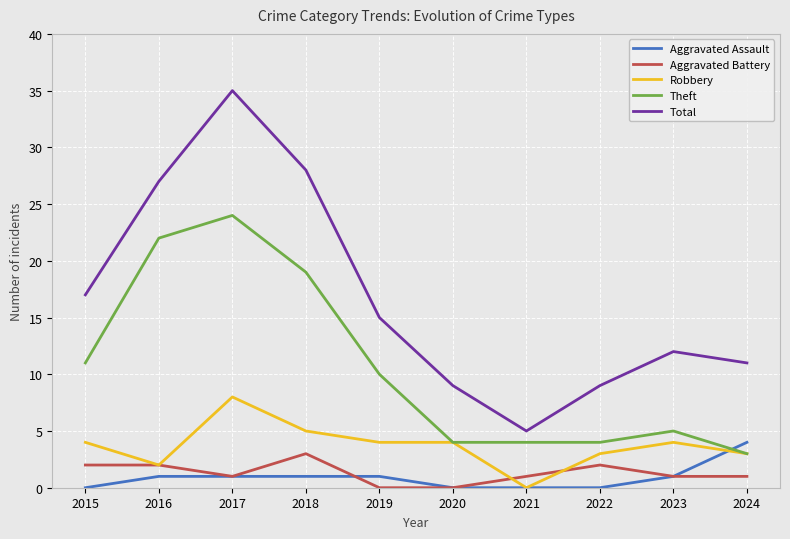

The Theft series shows 19 at 2018. True or false?

True